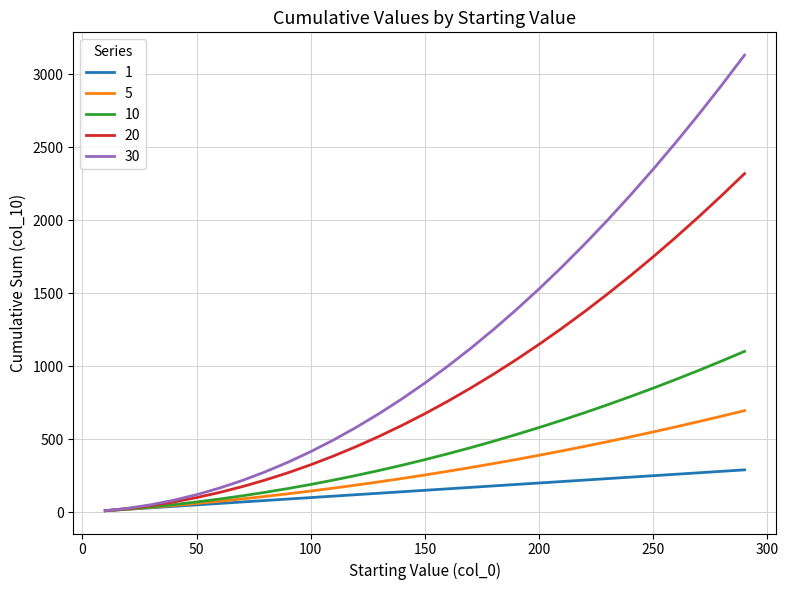

Which series has the largest range (max minus min)?

30